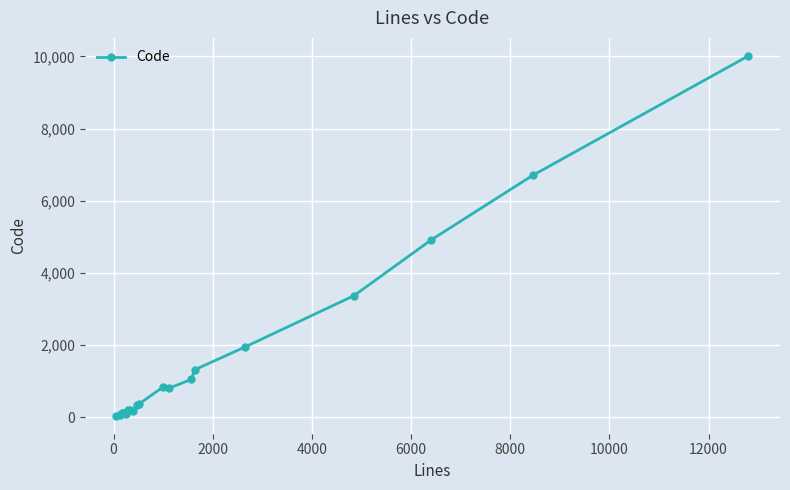

True or false: there are more than 1 points higher than both neighbors.

True